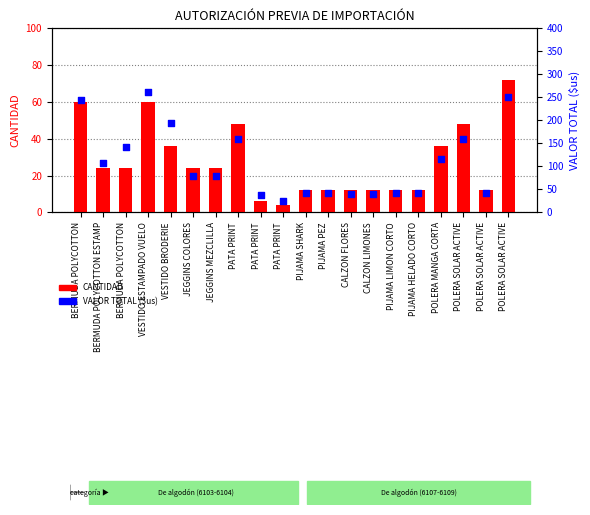

What are all the series names shown in the legend?

CANTIDAD, VALOR TOTAL ($us)